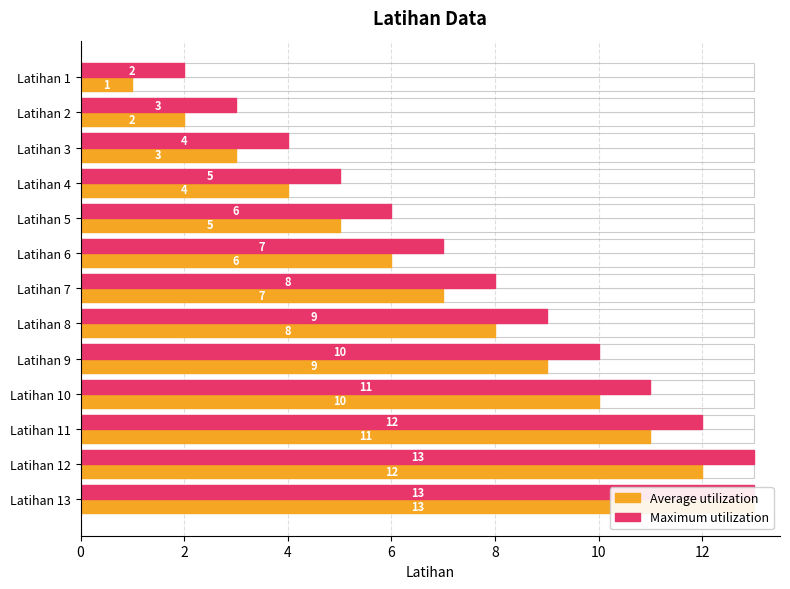

What is the difference between the second highest and second lowest values in the Maximum utilization series?

10